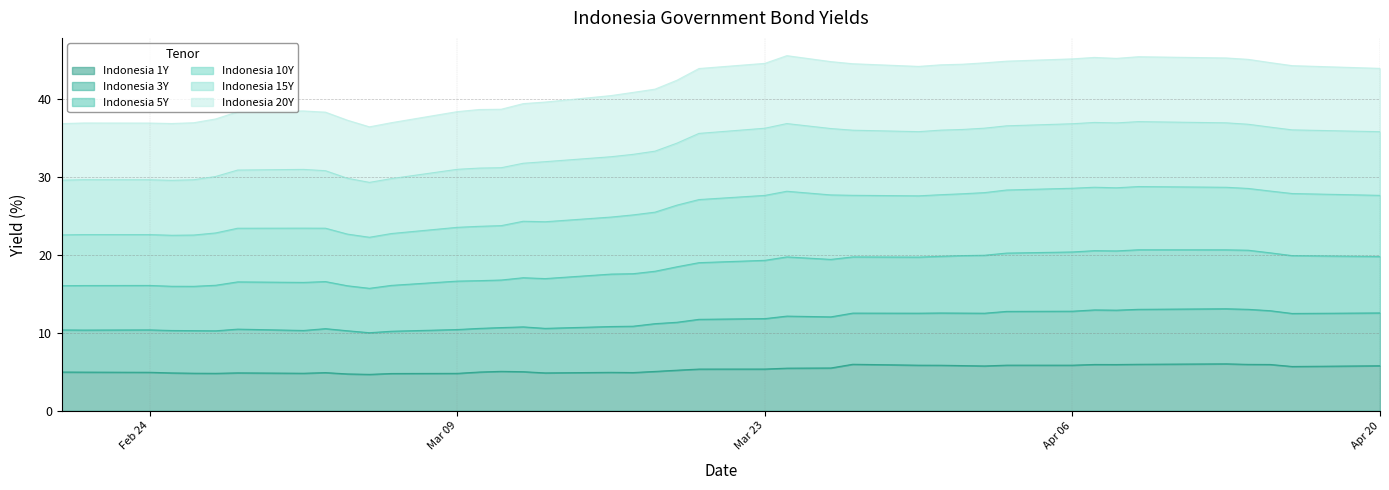

What is the maximum value for Indonesia 1Y?

6.0